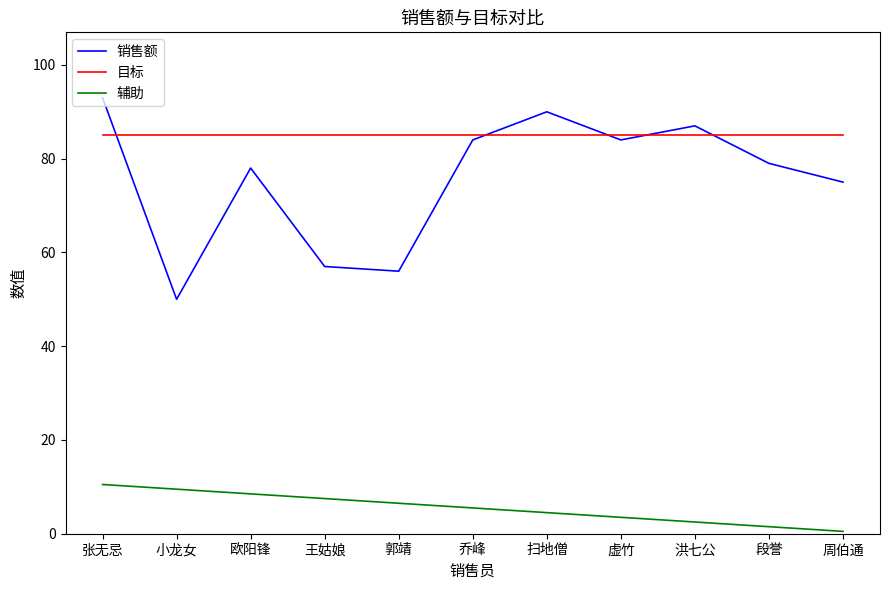

True or false: 辅助 and 销售额 cross at least once.

False